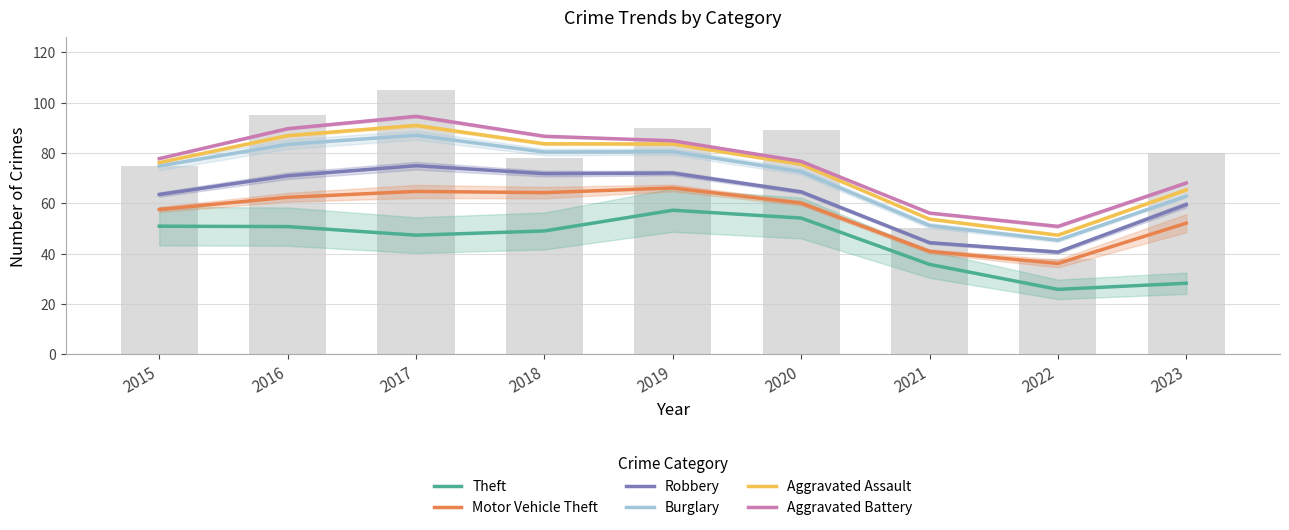

Where is Theft nearest to the value 41?

2021